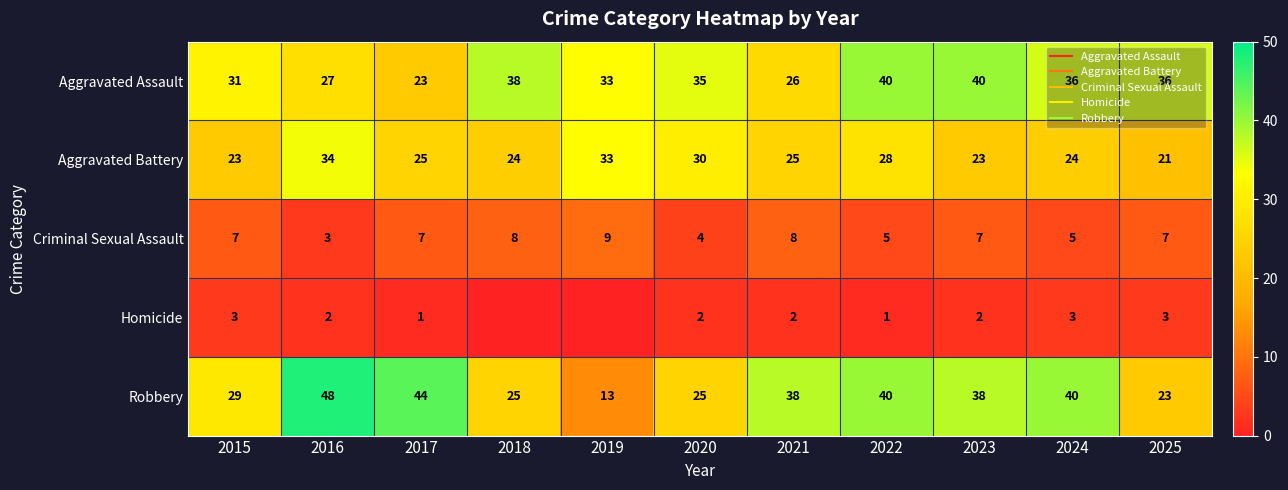

Which series has the largest range (max minus min)?

Robbery